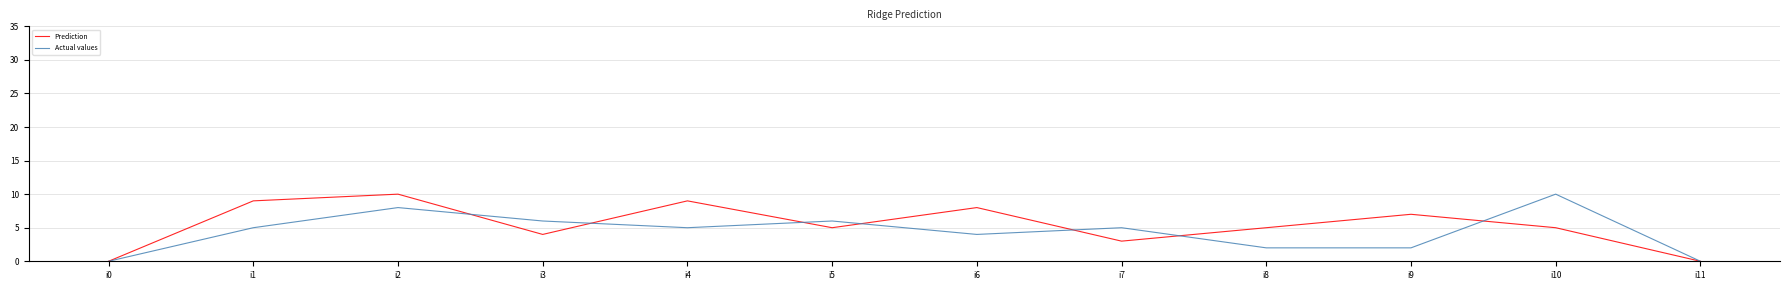

What is the spread (max minus min) of values at i2?

2